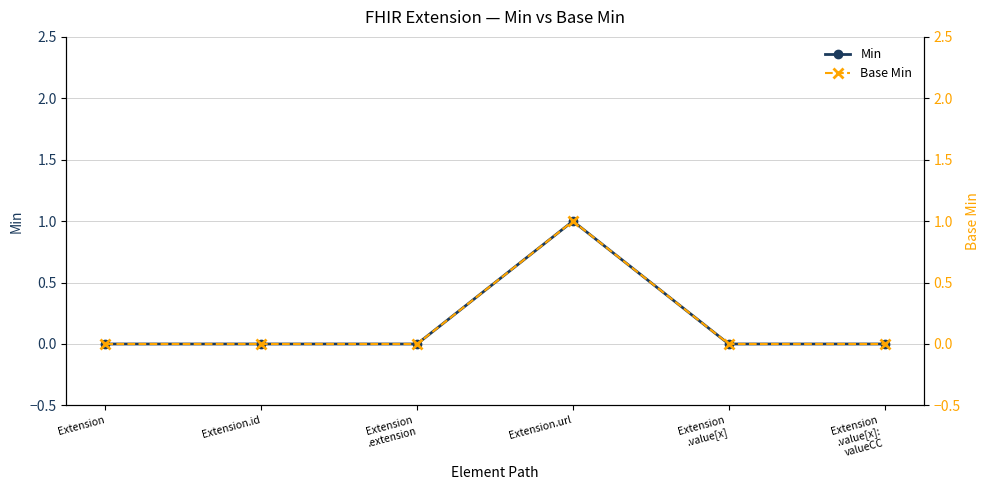

What are all the series names shown in the legend?

Min, Base Min